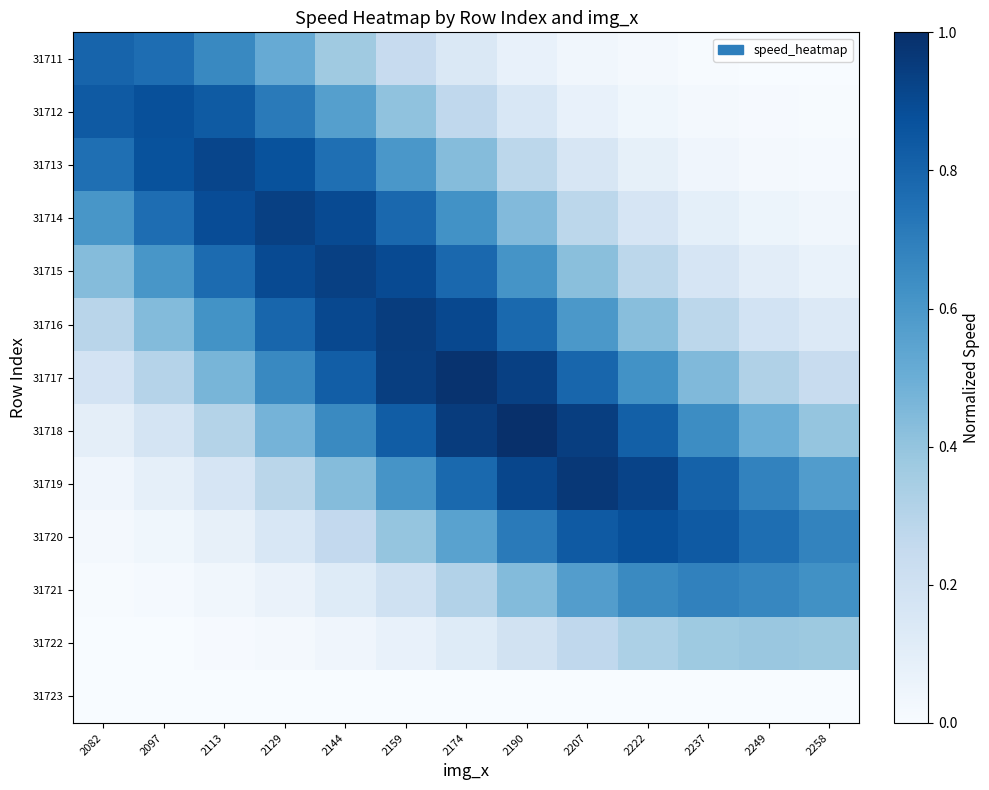

What is the greatest value displayed?

1.0